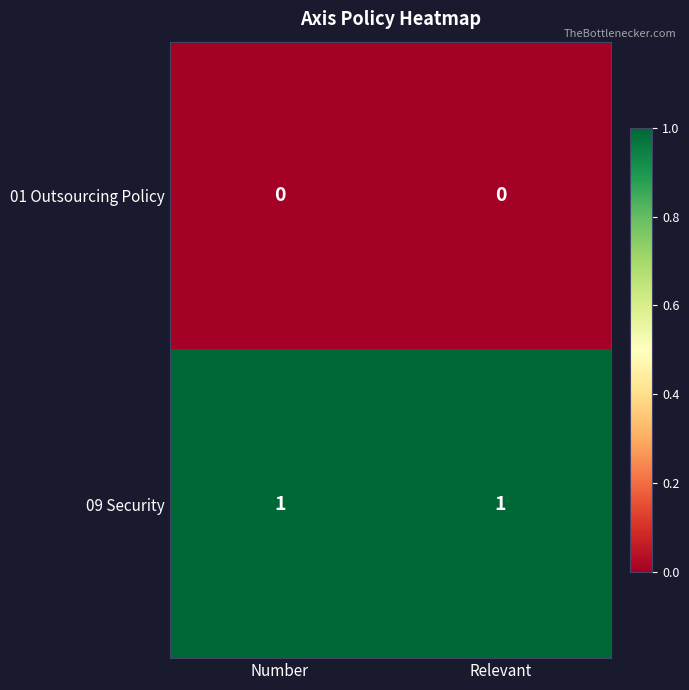

Rank the series by their maximum value, from highest to lowest.

09 Security, 01 Outsourcing Policy